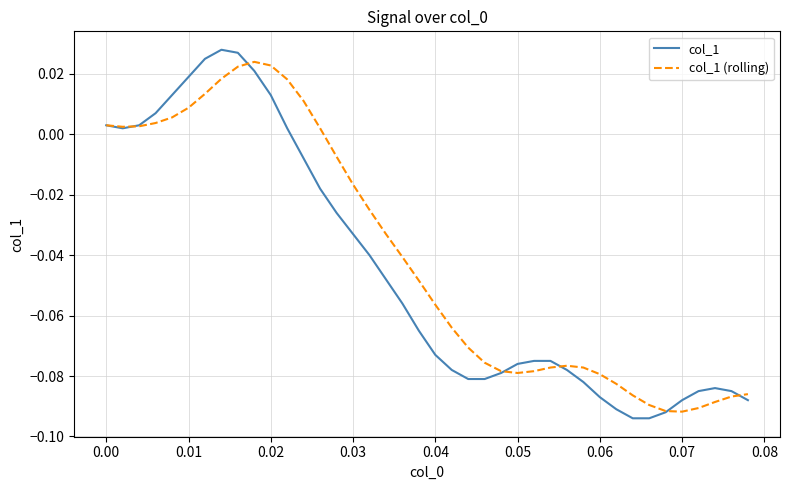

Reading right to left, what are all the values shown in this chart?

col_1: -0.1	-0.1	-0.1	-0.1	-0.1	-0.1	-0.1	-0.1	-0.1	-0.1	-0.1	-0.1	-0.1	-0.1	-0.1	-0.1	-0.1	-0.1	-0.1	-0.1	-0.1	-0.1	-0.0	-0.0	-0.0	-0.0	-0.0	-0.0	0.0	0.0	0.0	0.0	0.0	0.0	0.0	0.0	0.0	0.0	0.0	0.0
col_1 (rolling): -0.1	-0.1	-0.1	-0.1	-0.1	-0.1	-0.1	-0.1	-0.1	-0.1	-0.1	-0.1	-0.1	-0.1	-0.1	-0.1	-0.1	-0.1	-0.1	-0.1	-0.0	-0.0	-0.0	-0.0	-0.0	-0.0	0.0	0.0	0.0	0.0	0.0	0.0	0.0	0.0	0.0	0.0	0.0	0.0	0.0	0.0